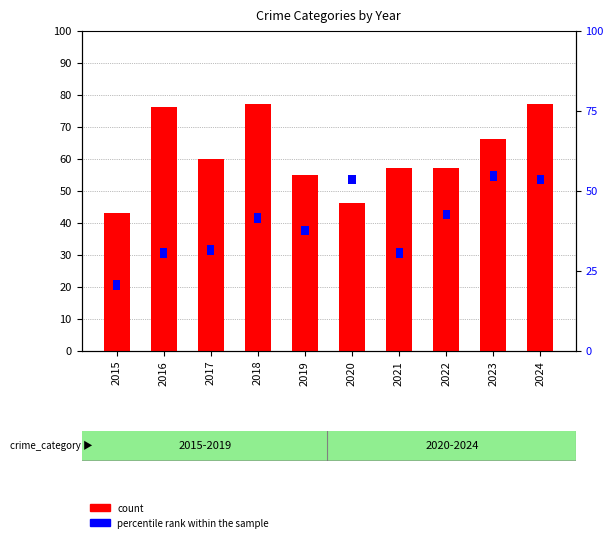

How many bars are there in total?

20